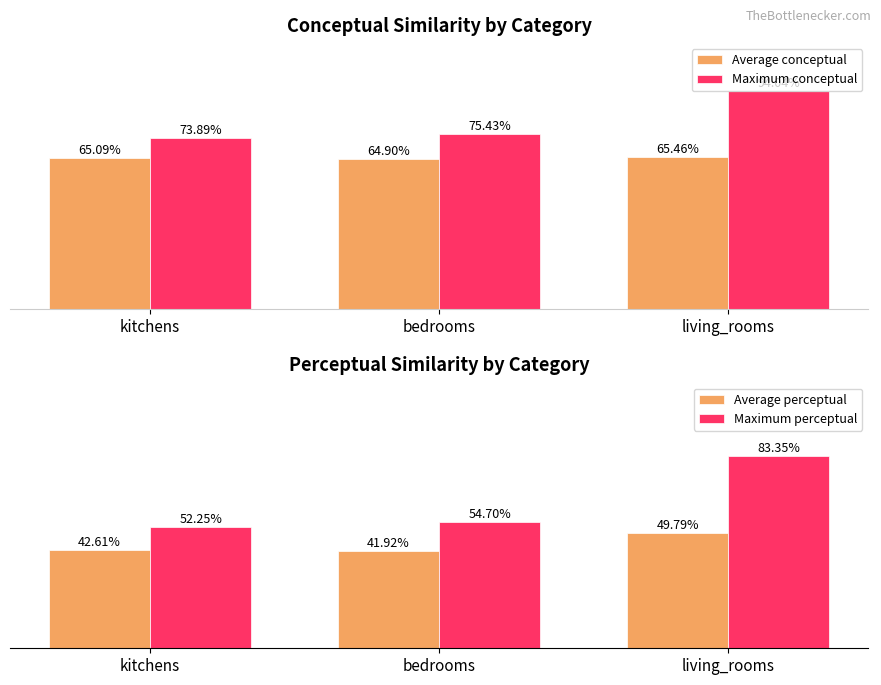

What is the smallest value displayed?

41.9